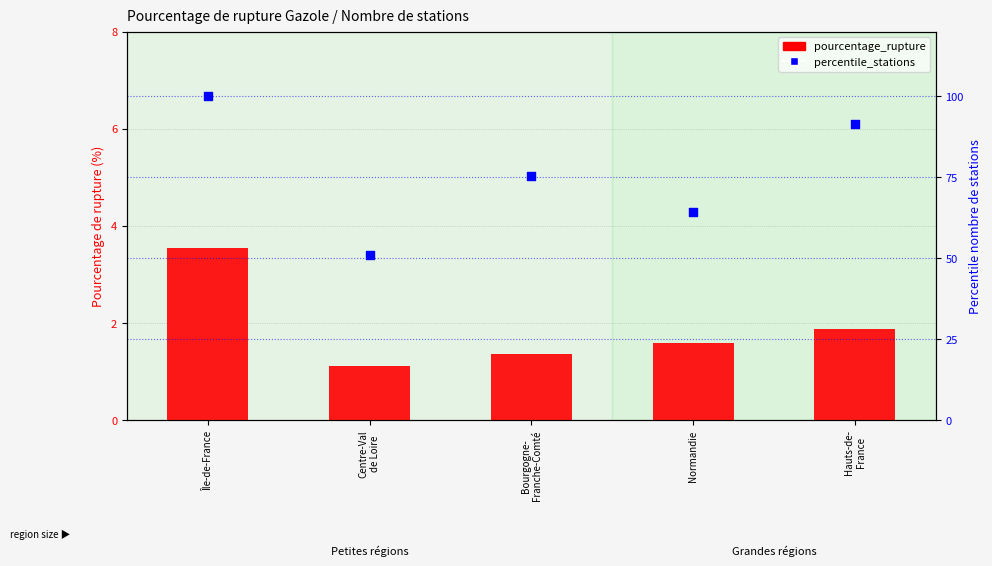

Is the value of pourcentage_rupture at Île-de-France greater than the value of percentile_stations at Normandie?

No